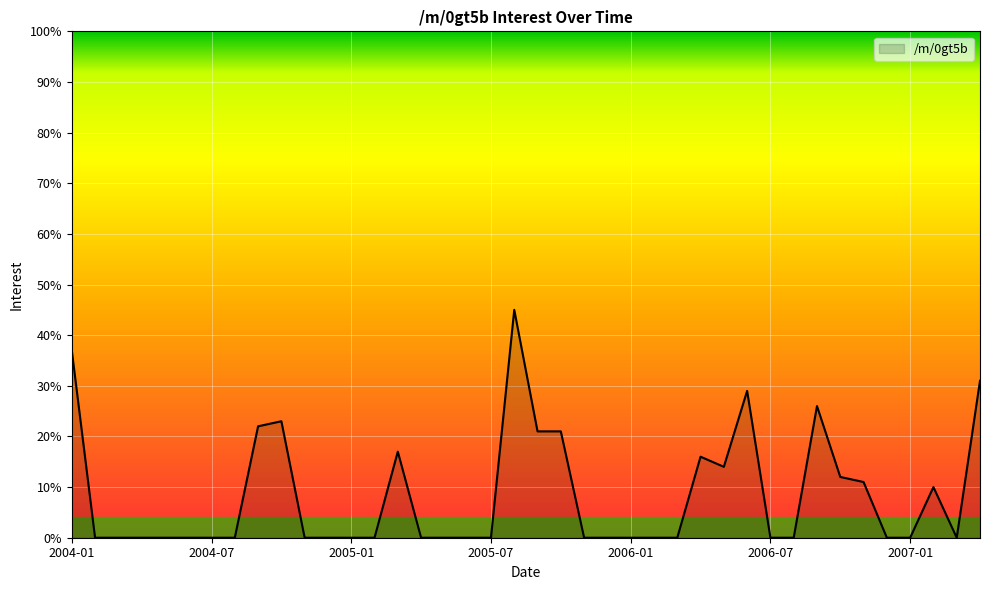

What is the maximum value shown in the chart?

45